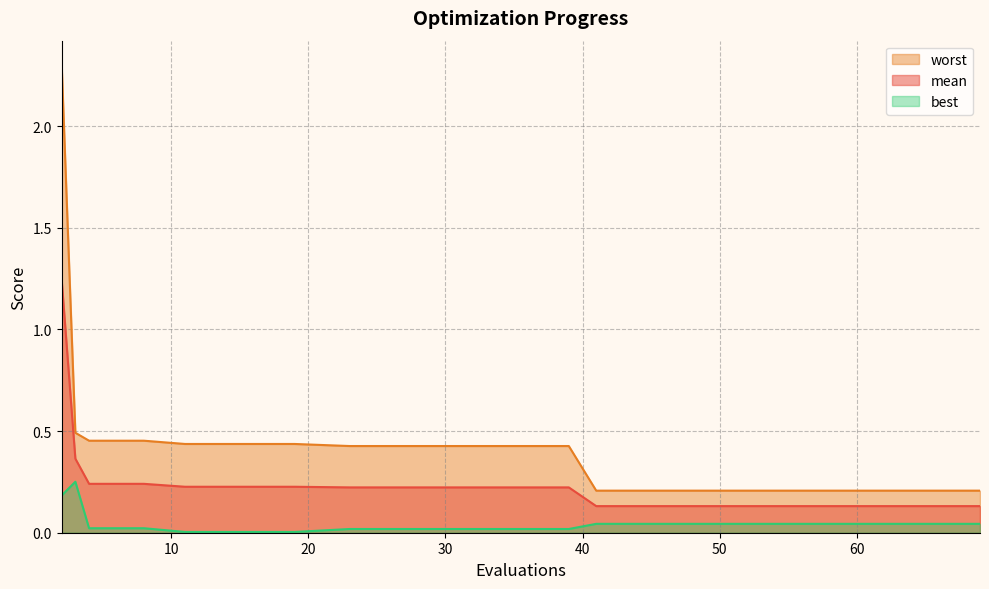

At which category is the sum across all series the highest?

2